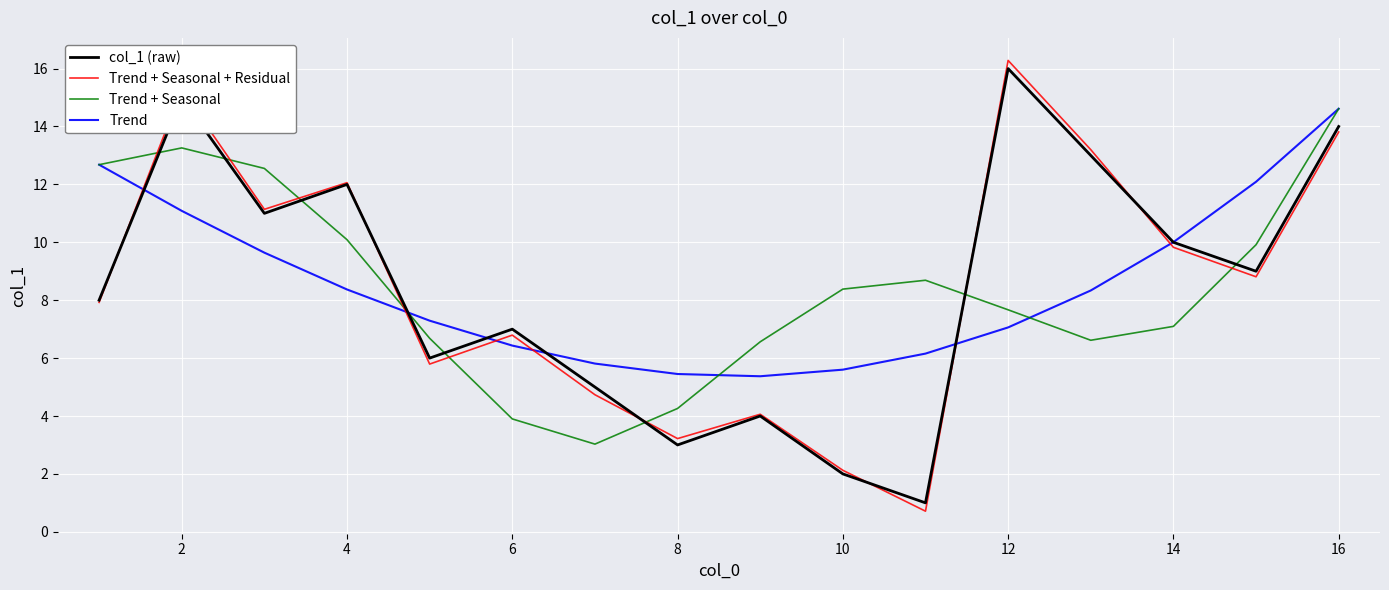

In Trend + Seasonal, how many points are higher than both neighbors (excluding endpoints)?

2